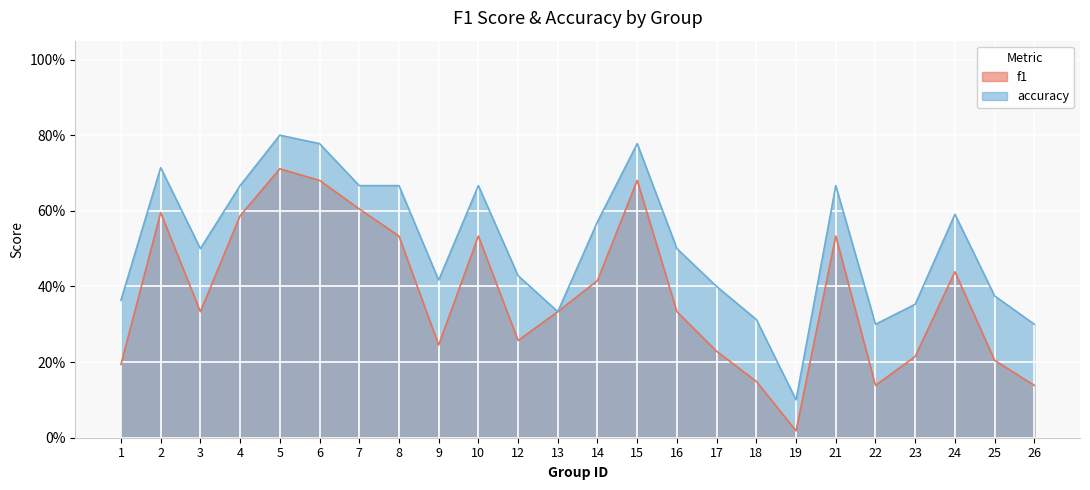

Count the accuracy values in the range 0 to 1.

24